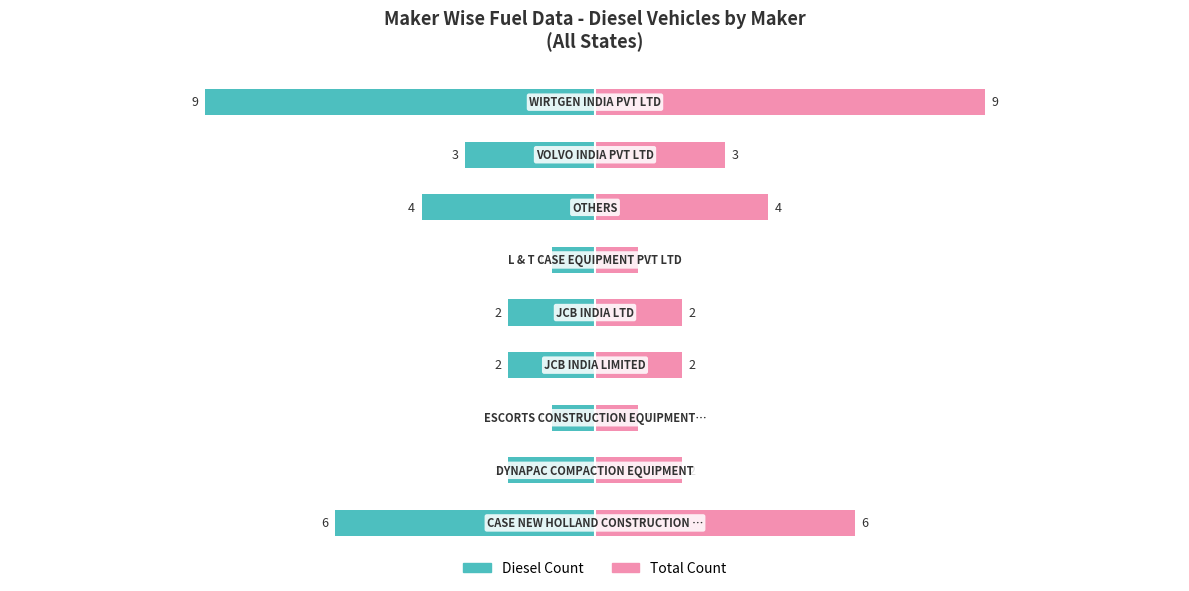

Reading left to right, extract all data points from this chart.

Diesel Count: 0=-6	1=-2	2=-1	3=-2	4=-2	5=-1	6=-4	7=-3	8=-9
Total Count: 0=6	1=2	2=1	3=2	4=2	5=1	6=4	7=3	8=9